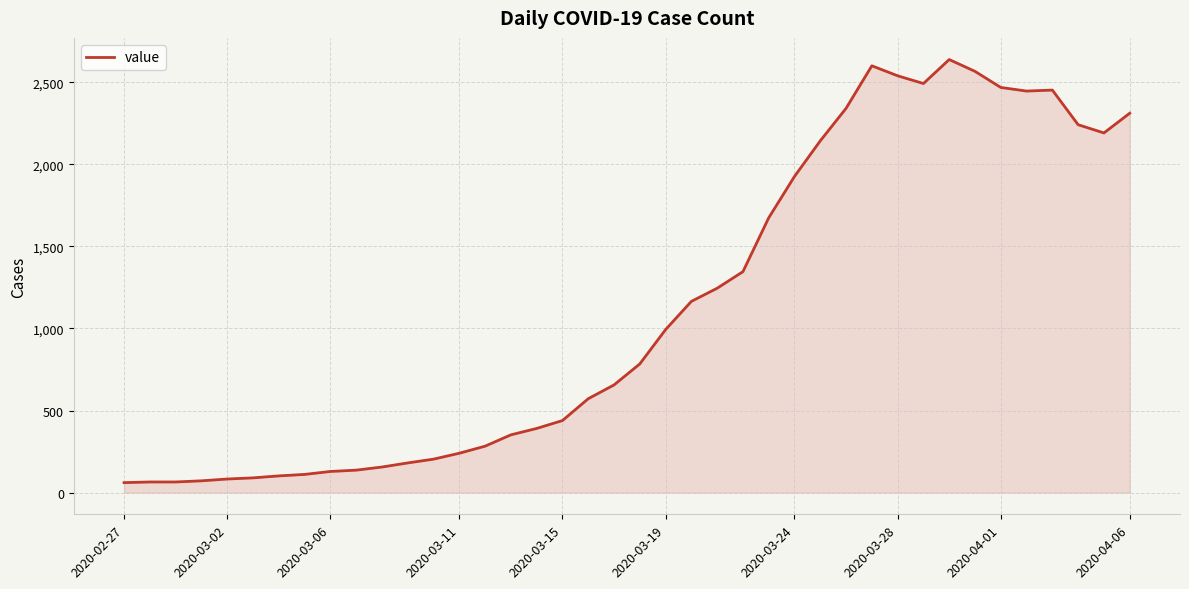

What is the greatest value displayed?

2638